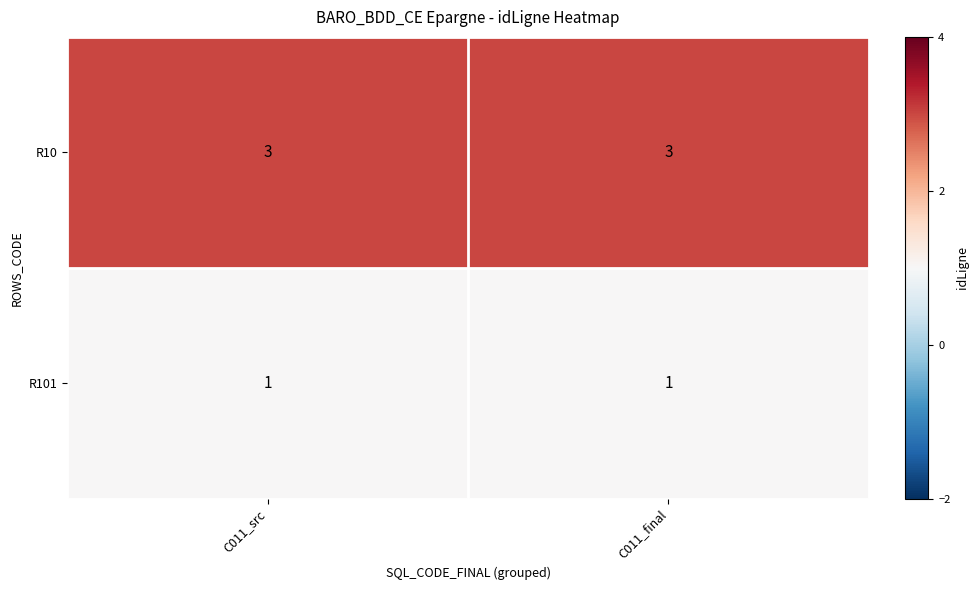

Rank the series by their average value, from highest to lowest.

R10, R101